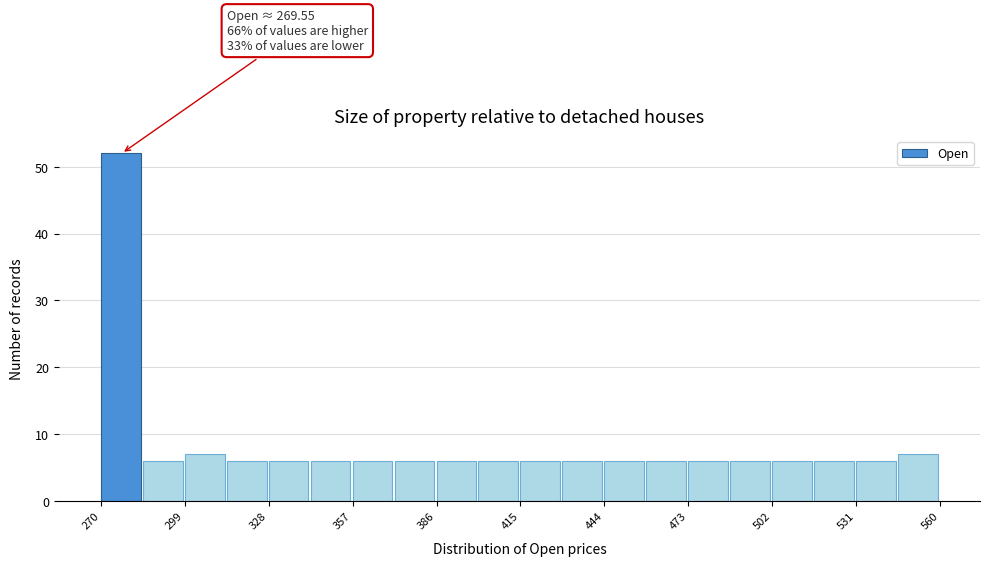

Read against the x-axis, roughly where is the centre of the tallest bar?

275